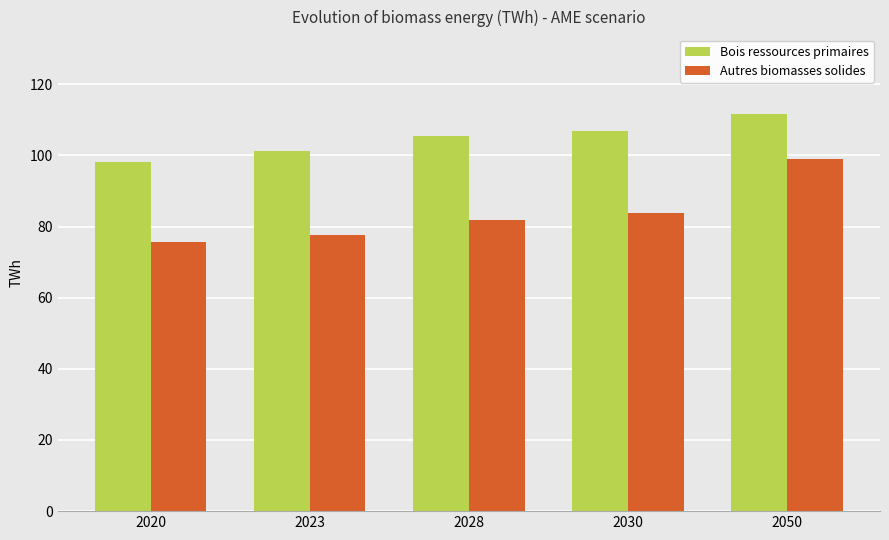

What is the maximum value shown in the chart?

111.7